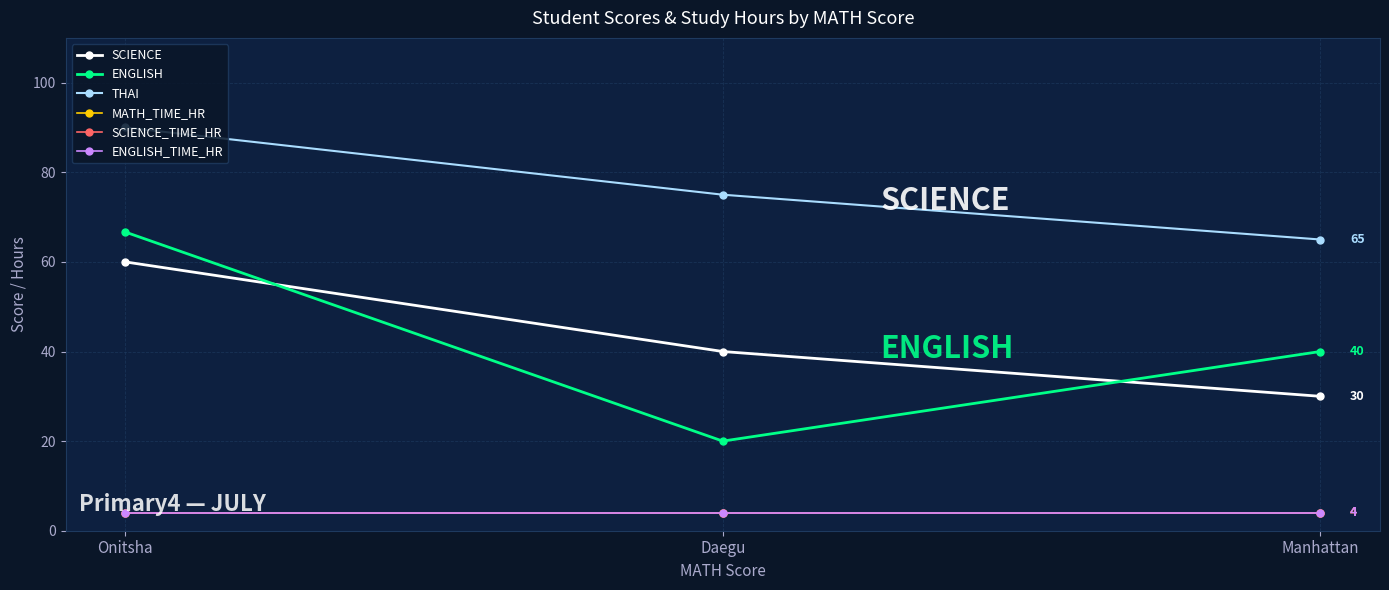

What is the sum of the SCIENCE_TIME_HR values at Daegu and Onitsha?

8.0